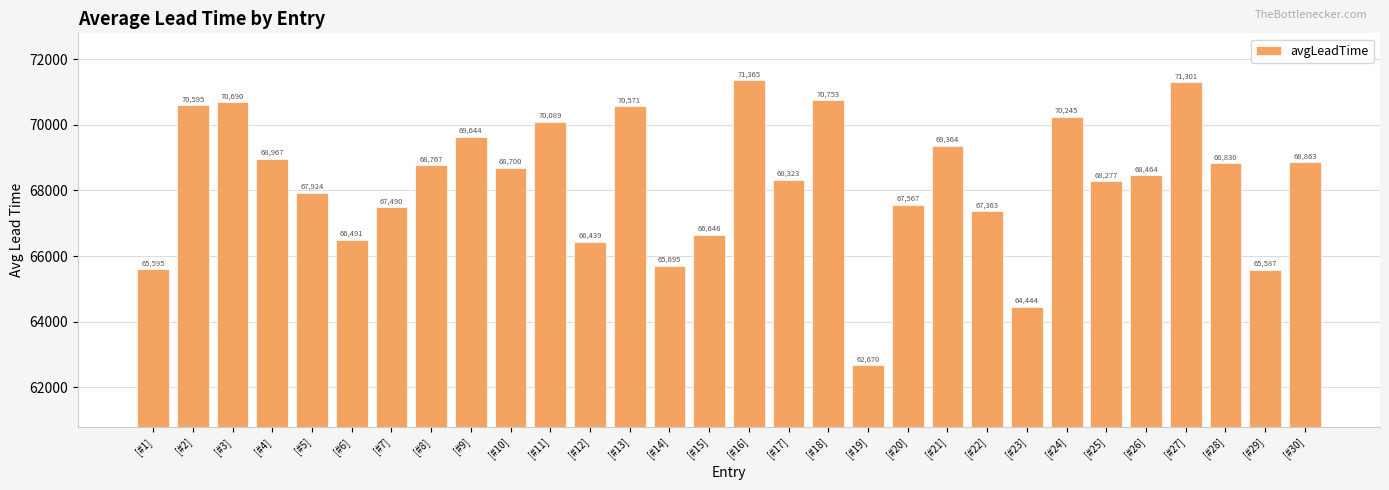

Is it true that the value at [#27] is 71300.5?

True